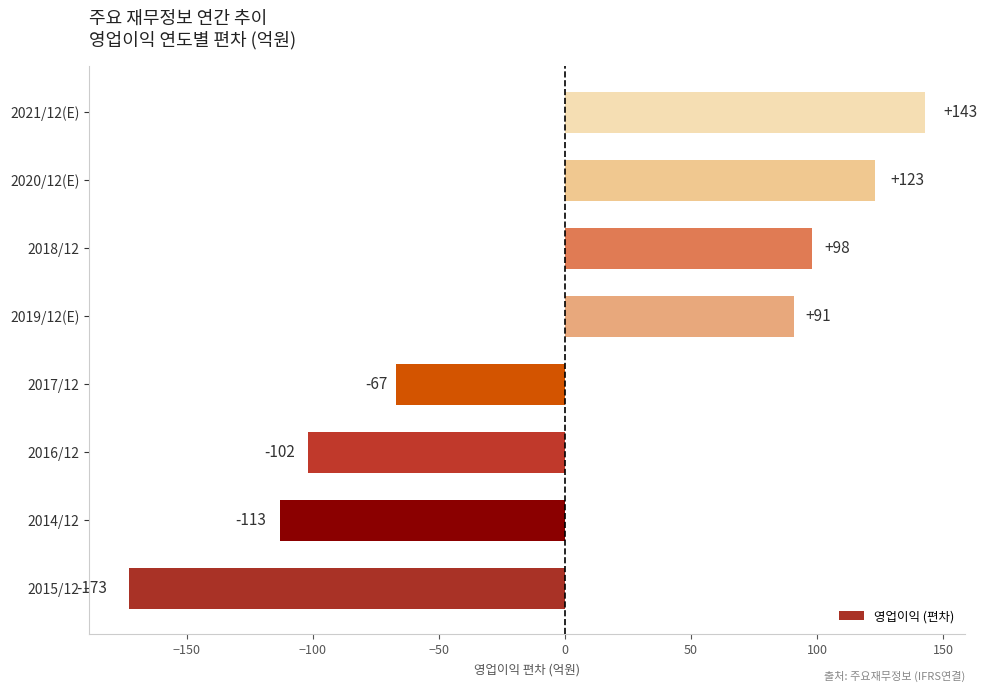

At which label is the value closest to -15?

2017/12